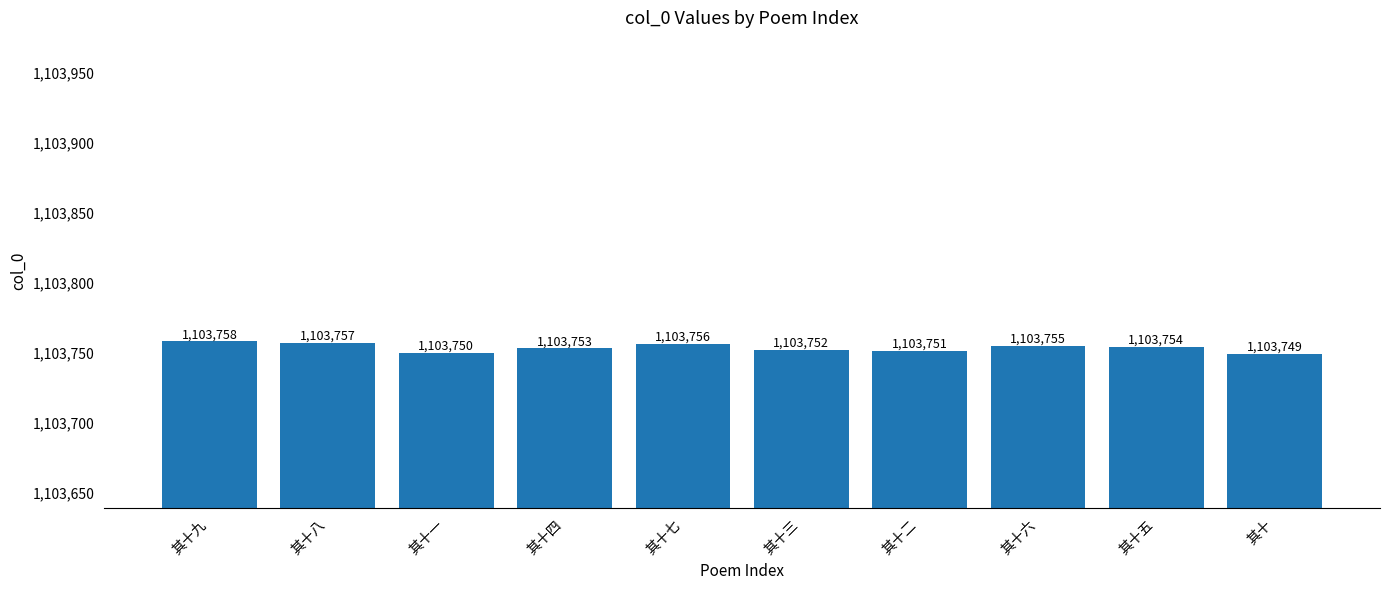

The value at 其十三 is 1103752. True or false?

True